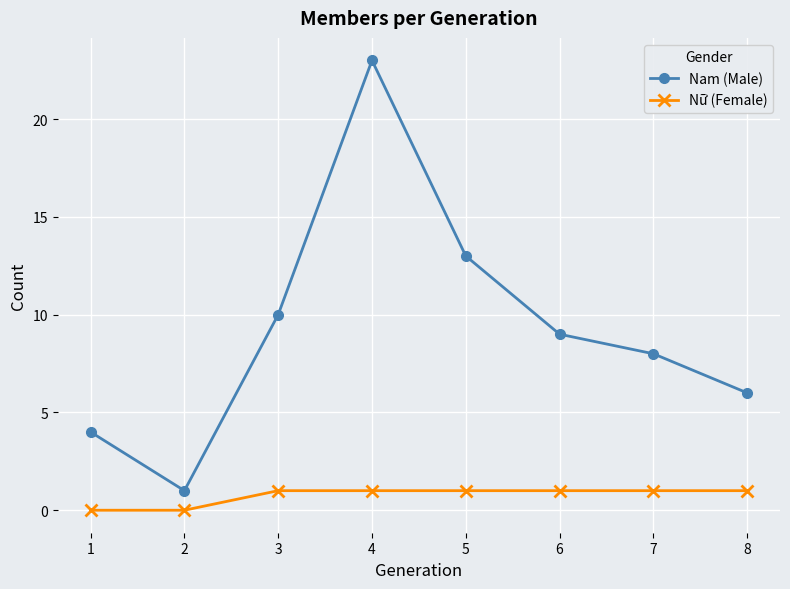

Count the number of categories in the chart.

8